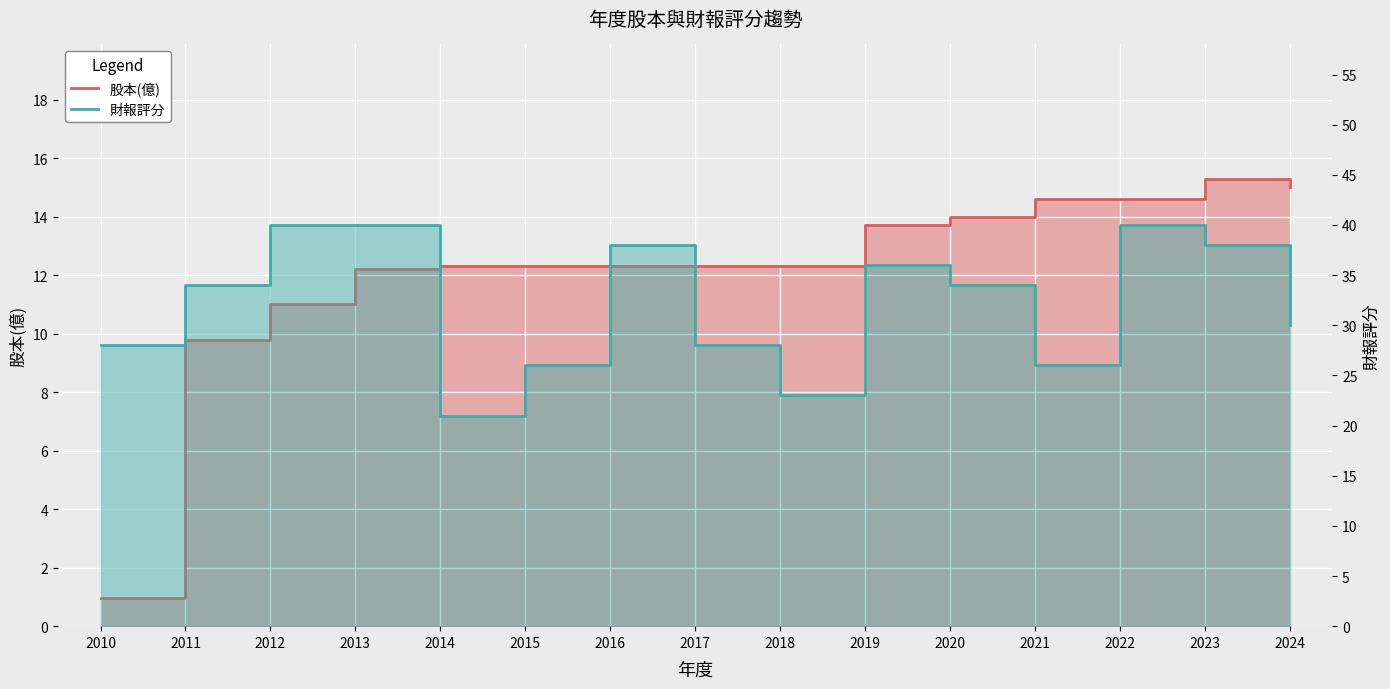

Which category has the highest value in the 財報評分 series?

2012